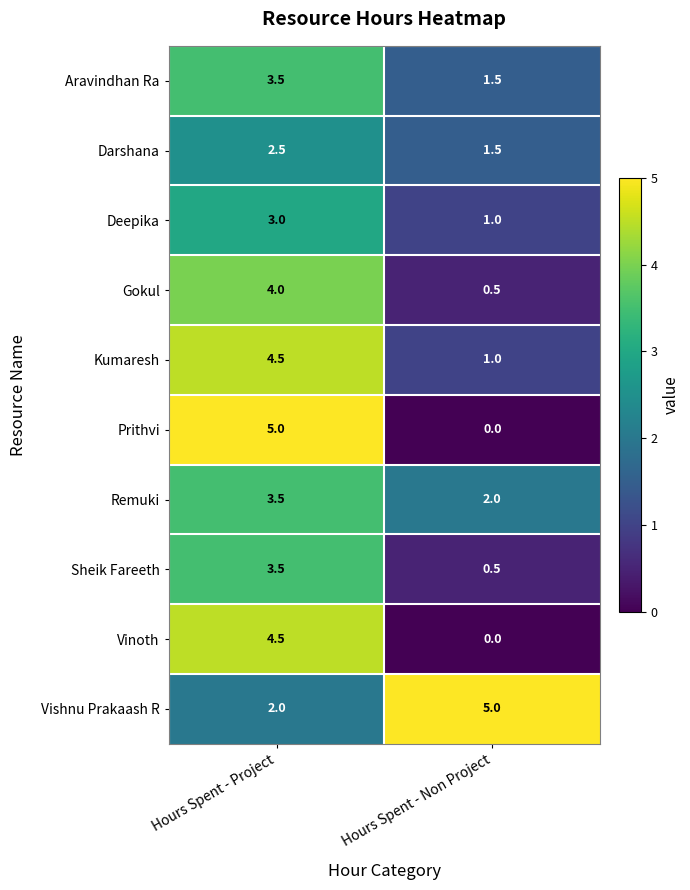

Which label corresponds to the smallest value in the chart?

Hours Spent - Non Project